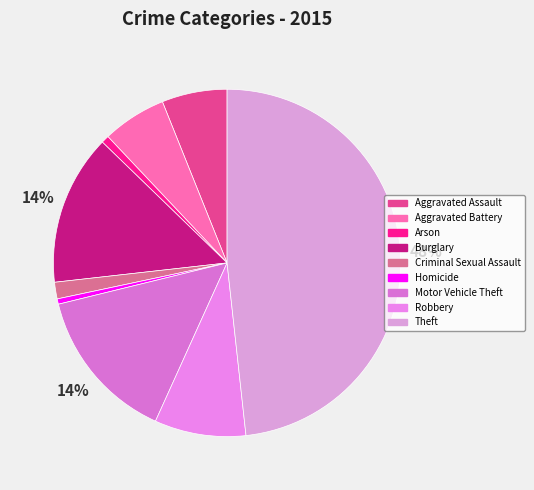

To the nearest percent, what is the combined percentage of Homicide and Aggravated Battery?

6%